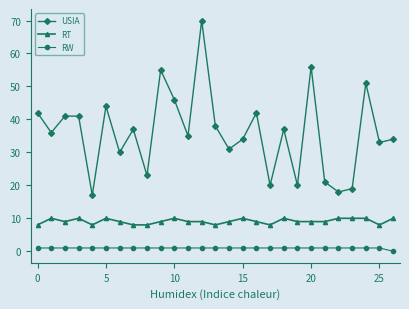

True or false: RW and USIA cross at least once.

False